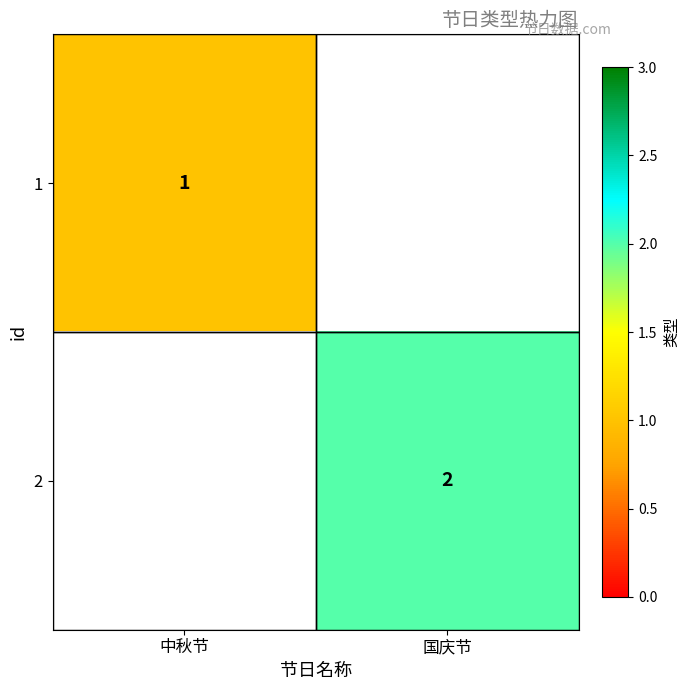

Is the value of 2 at 国庆节 greater than the value of 1 at 中秋节?

Yes